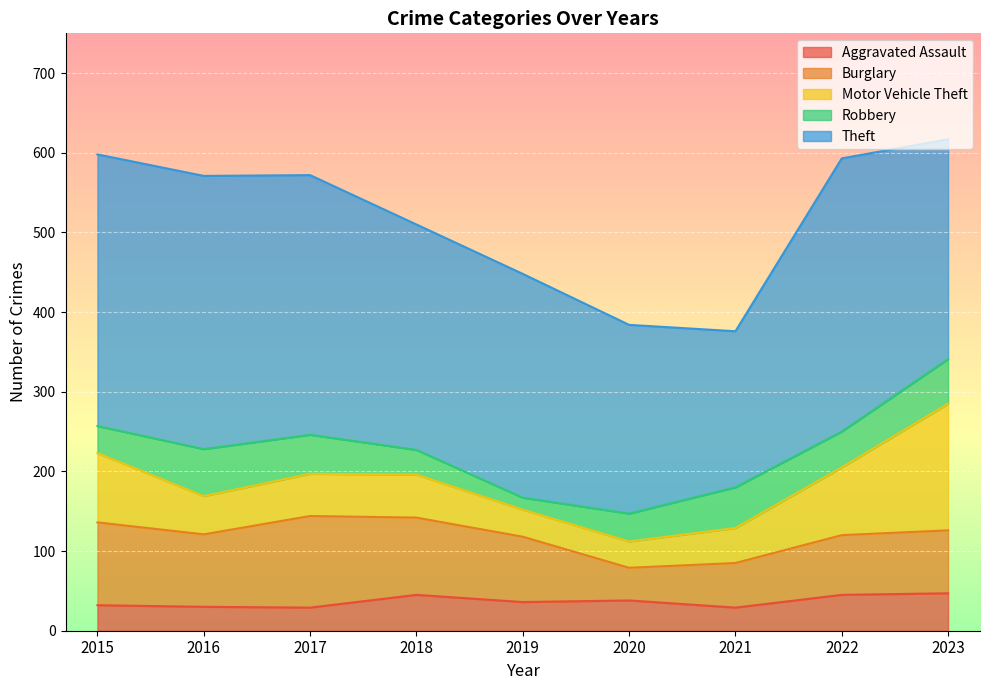

What is the value of the Burglary point at the 5th from the left?

82